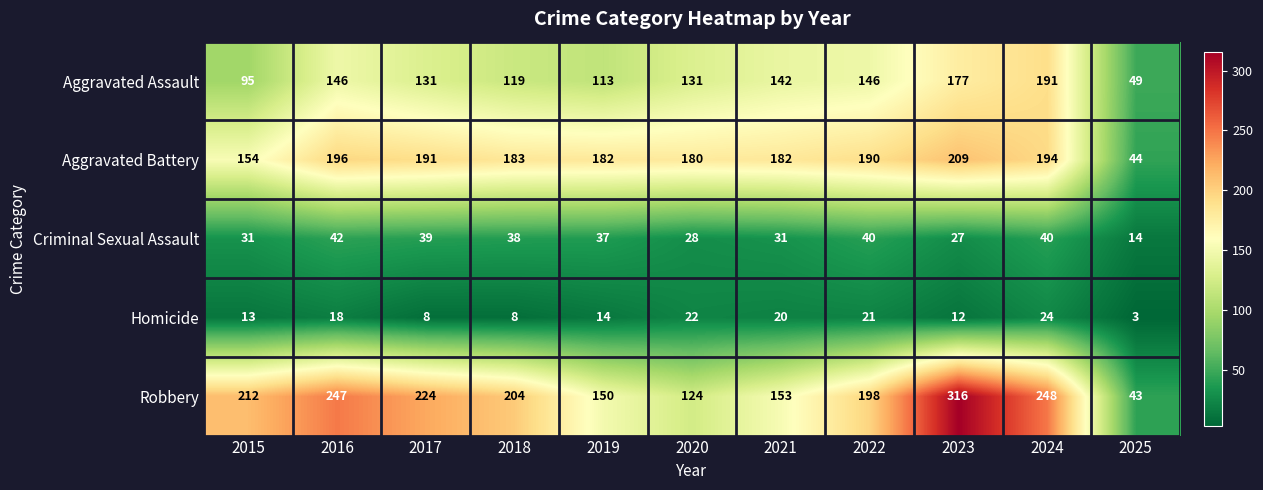

What is the difference between the highest and lowest values at 2016?

229